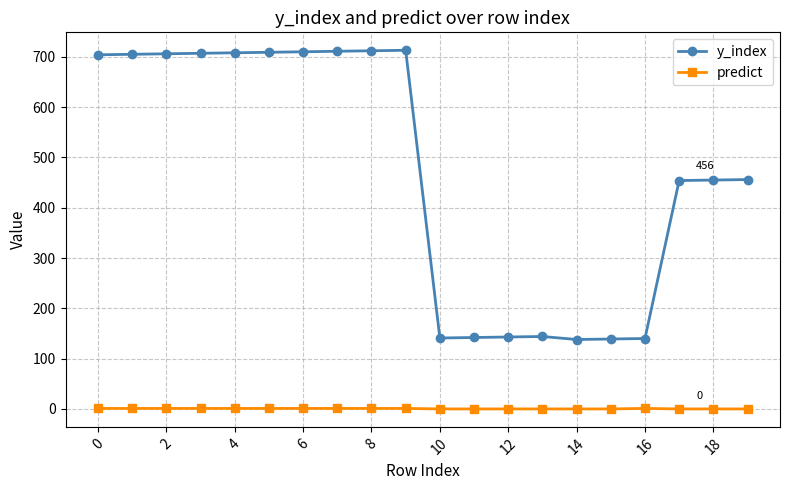

Which series has the largest range (max minus min)?

y_index